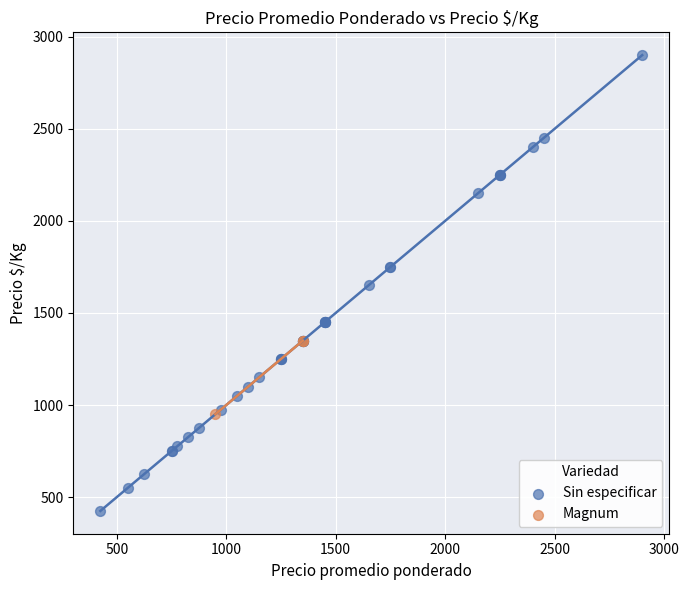

Which series contains the highest Y value?

Sin especificar